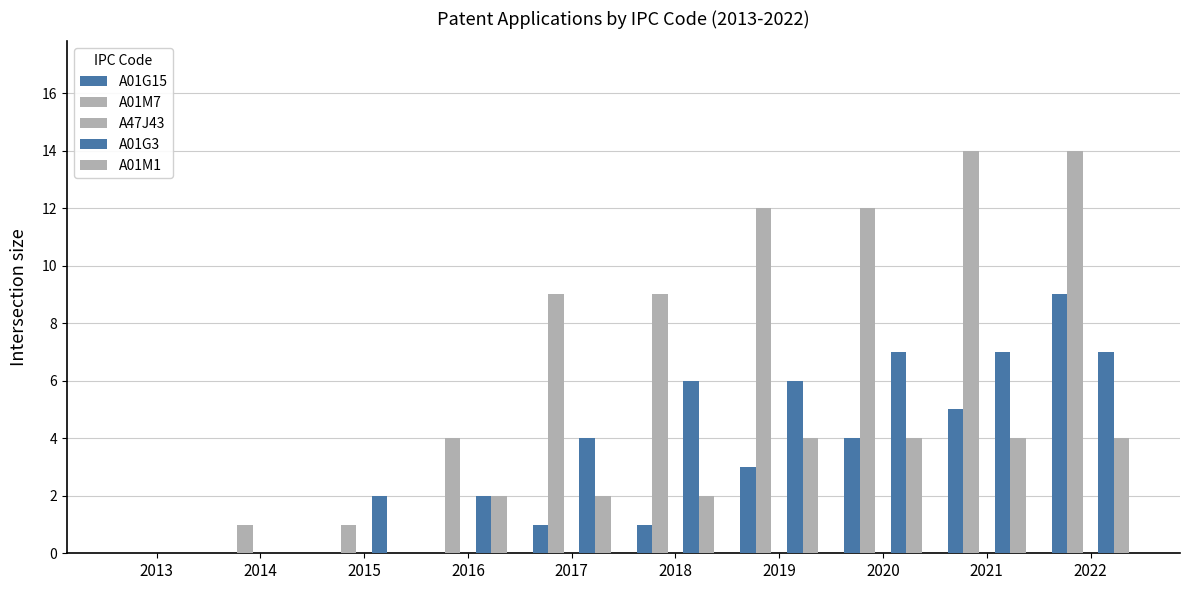

Where is A01G3 nearest to the value 3?

2015